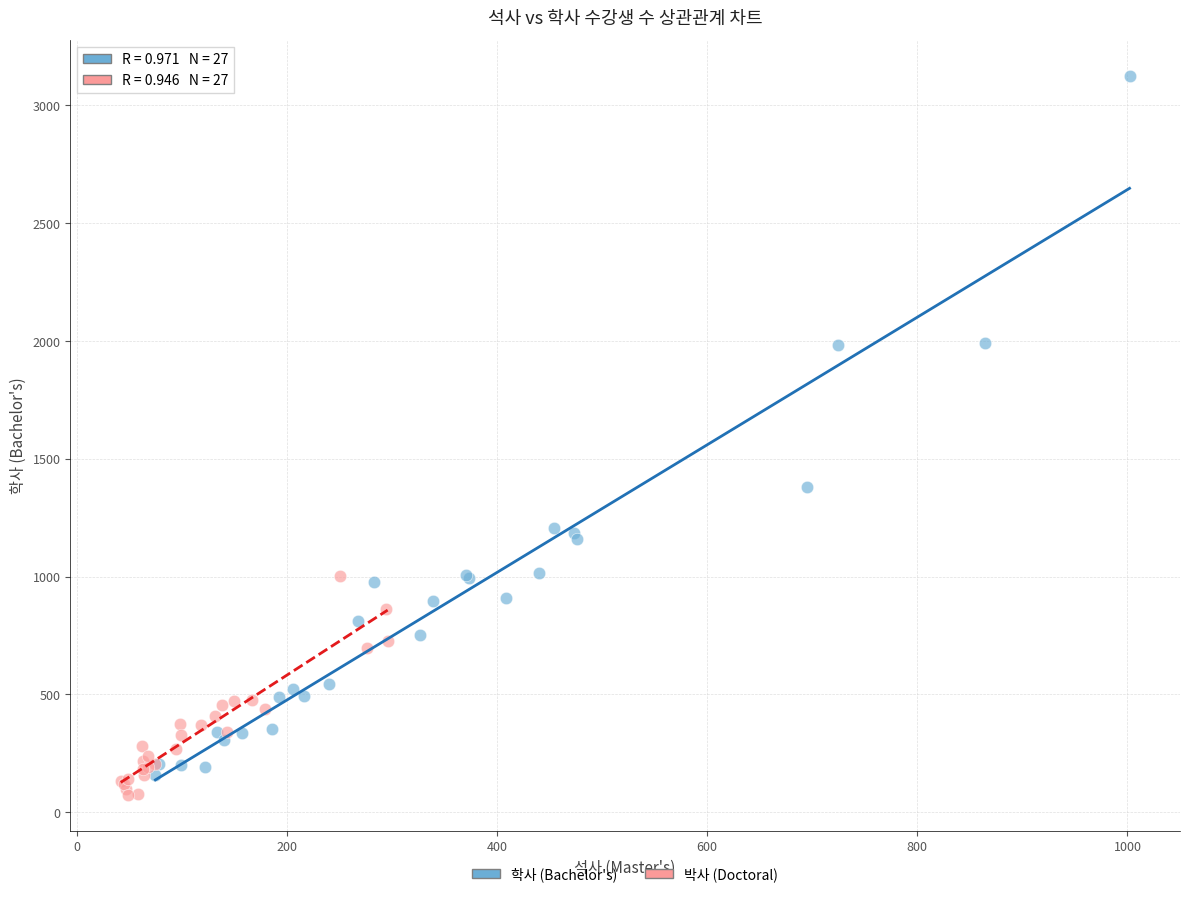

Which series contains the highest Y value?

학사 (Bachelor's)